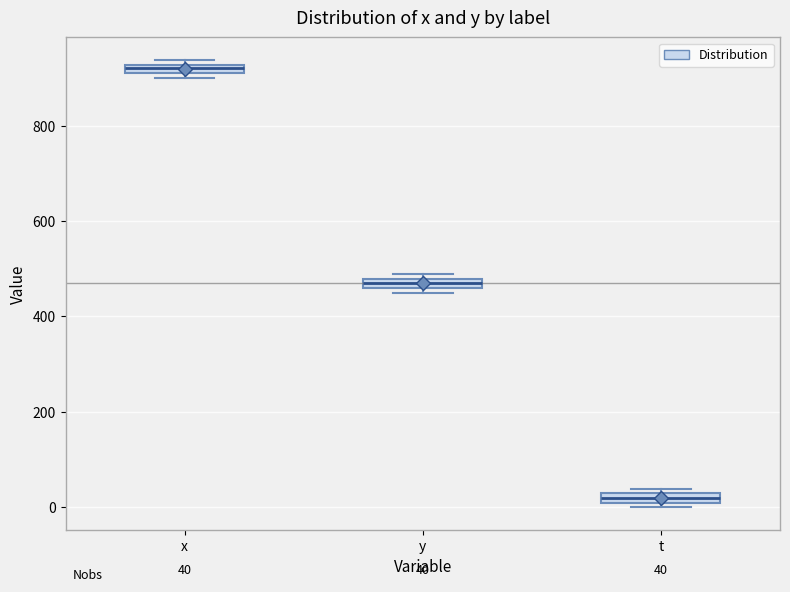

Which box's median line is the lowest?

t